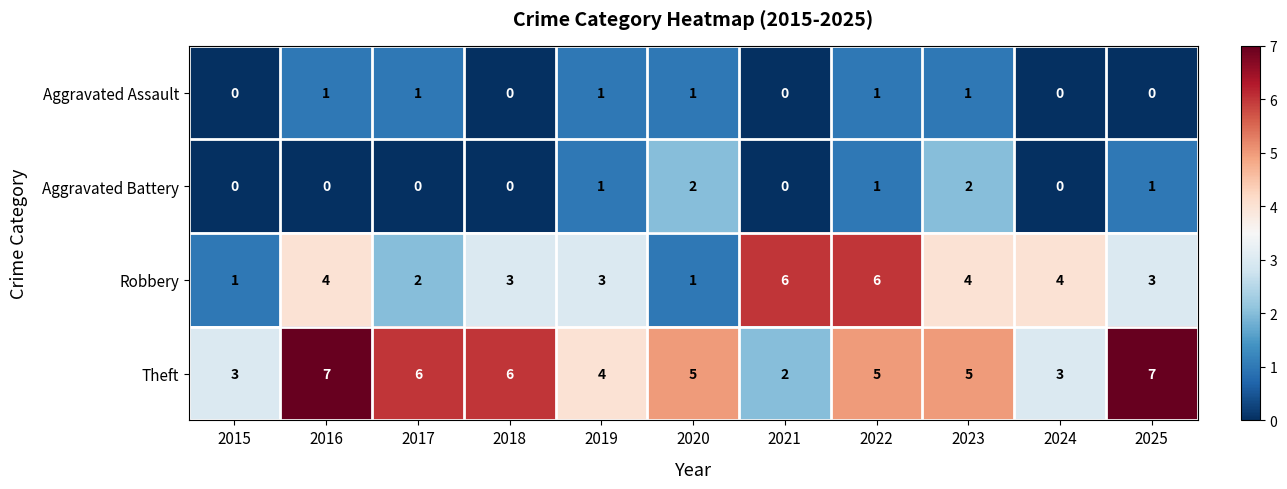

What is the greatest value displayed?

7